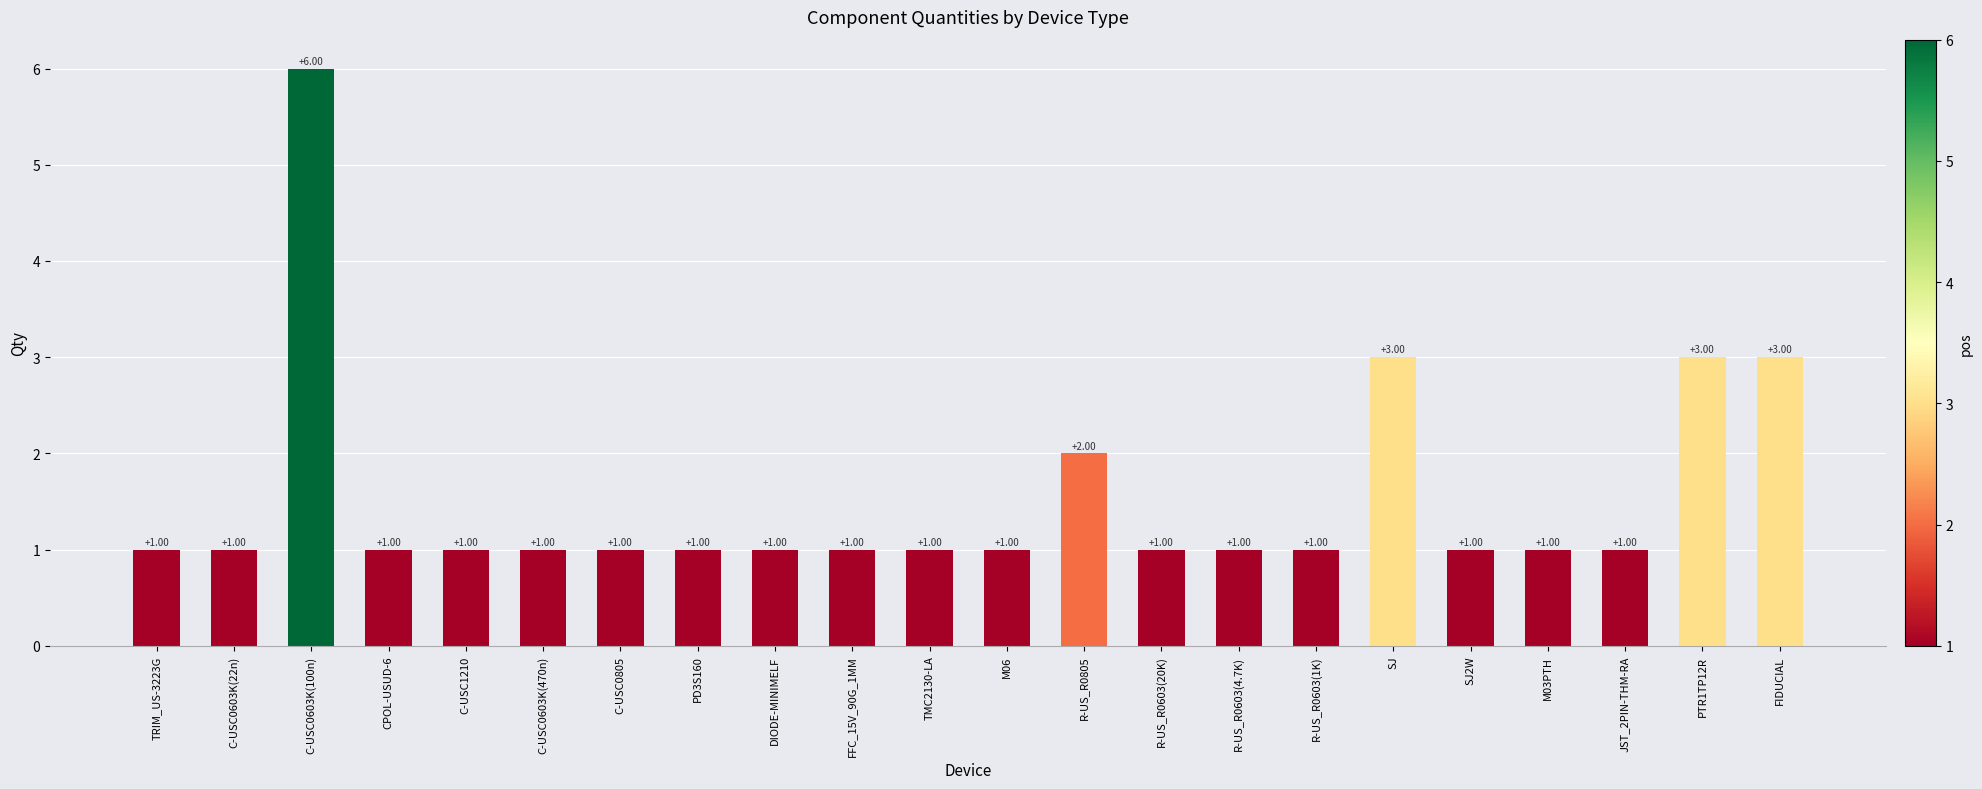

How many distinct data groups are displayed?

1